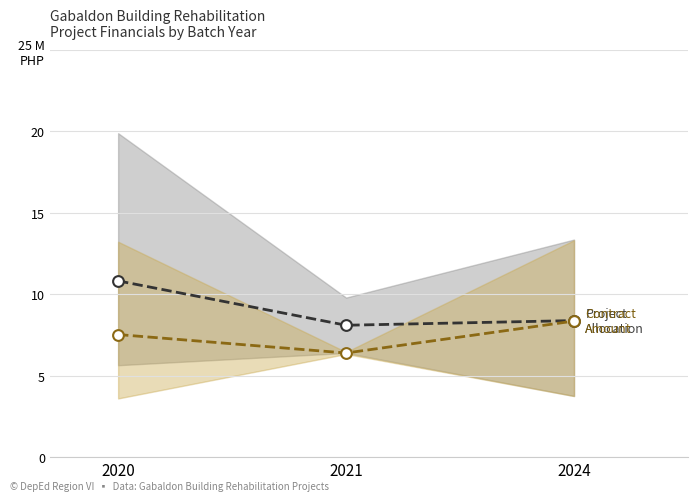

At which category is the sum across all series the highest?

2020